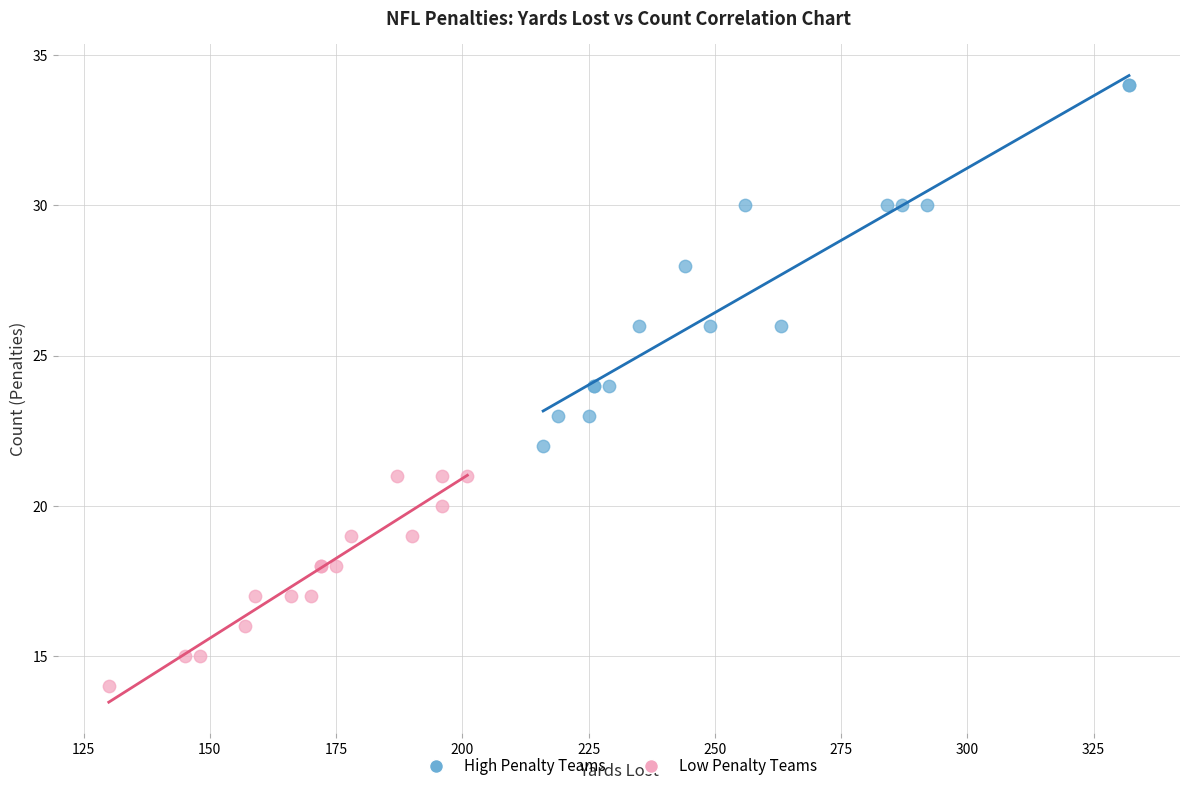

Which series contains the highest Y value?

High Penalty Teams